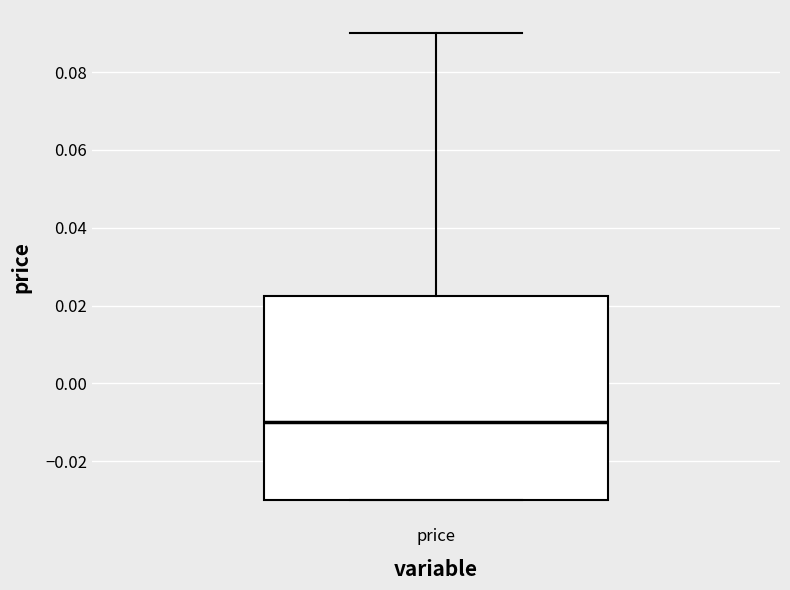

Read this box plot against the y-axis: the position of the median line, the range covered by the box, and the ends of both whiskers. The values are not printed on the chart, so give them approximately, as read against the axis.

median -0.010, box -0.030 to 0.022, whiskers -0.030 to 0.090